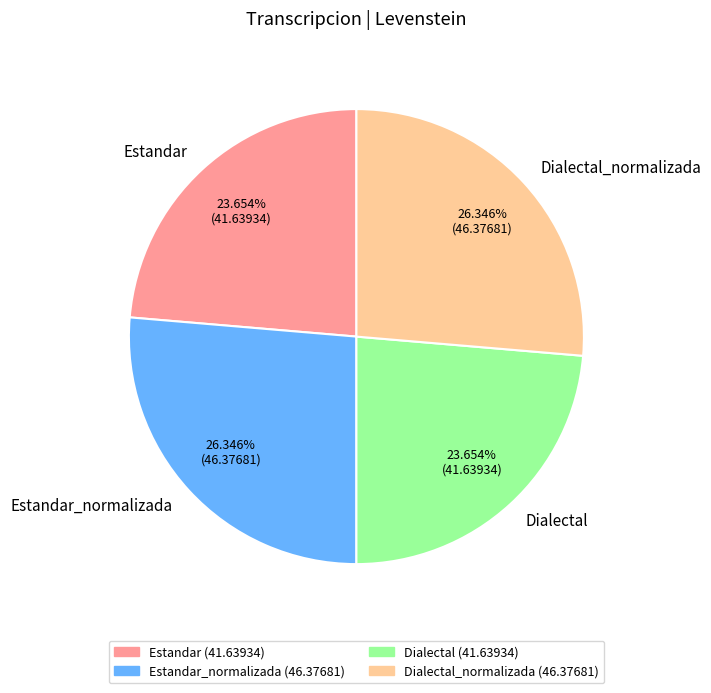

Between Estandar_normalizada and Estandar, which is larger?

Estandar_normalizada